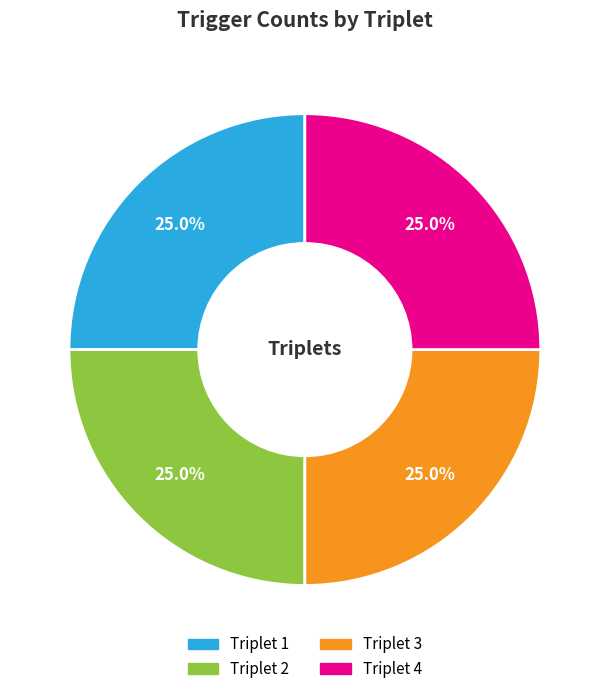

What portion of the pie excludes Triplet 3?

75.0%